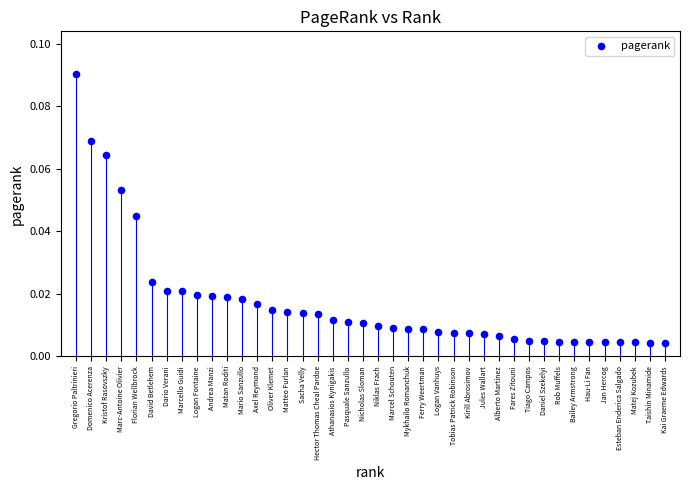

What is the range of X values (max minus min)?

39.0